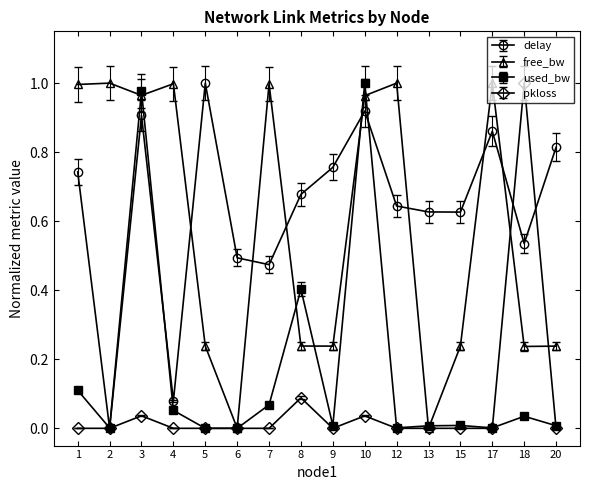

Between 9 and 17, which series saw the biggest shift?

free_bw